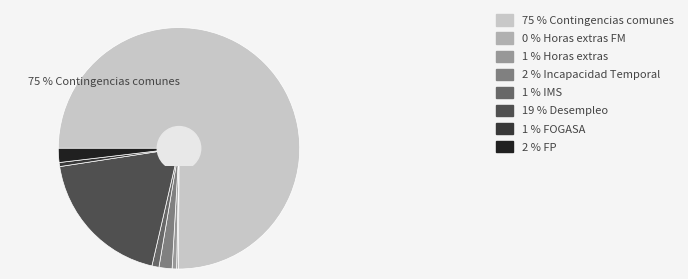

Is there a majority slice in this chart?

Yes